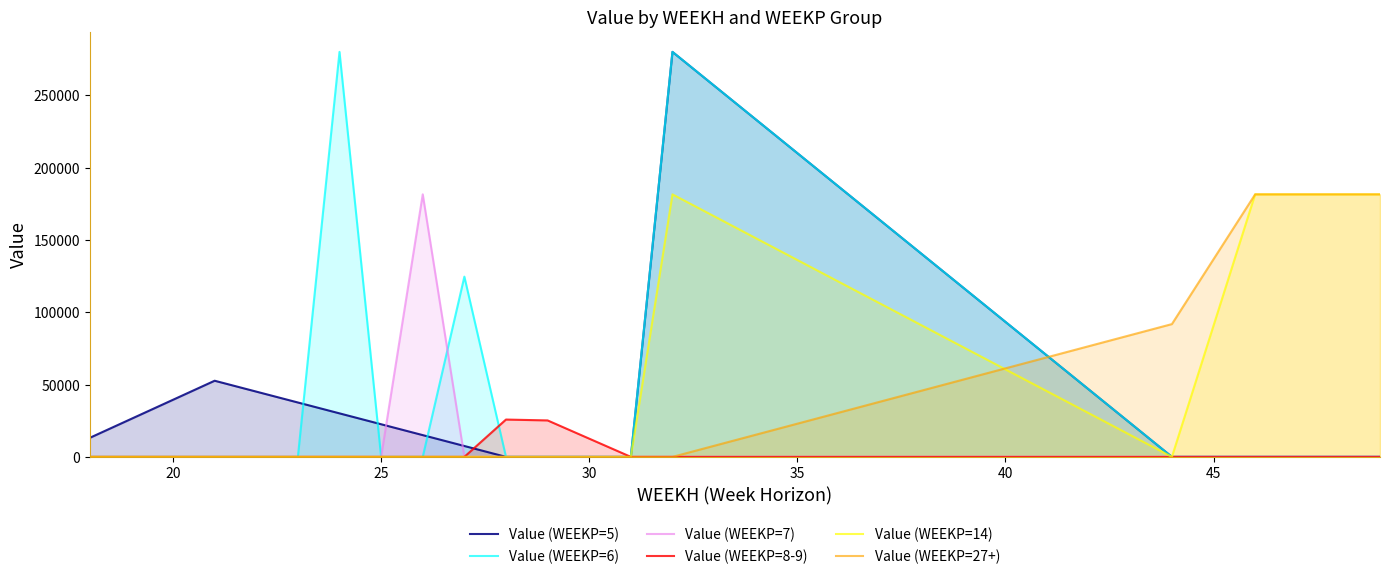

Between 9 and 25, which is larger?

25